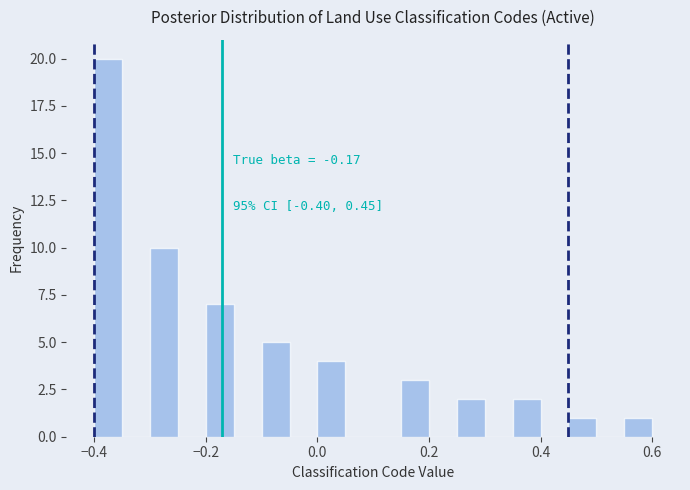

Around what value on the x-axis is the tallest bar? Give the approximate position of its centre, as read against the axis.

-0.38